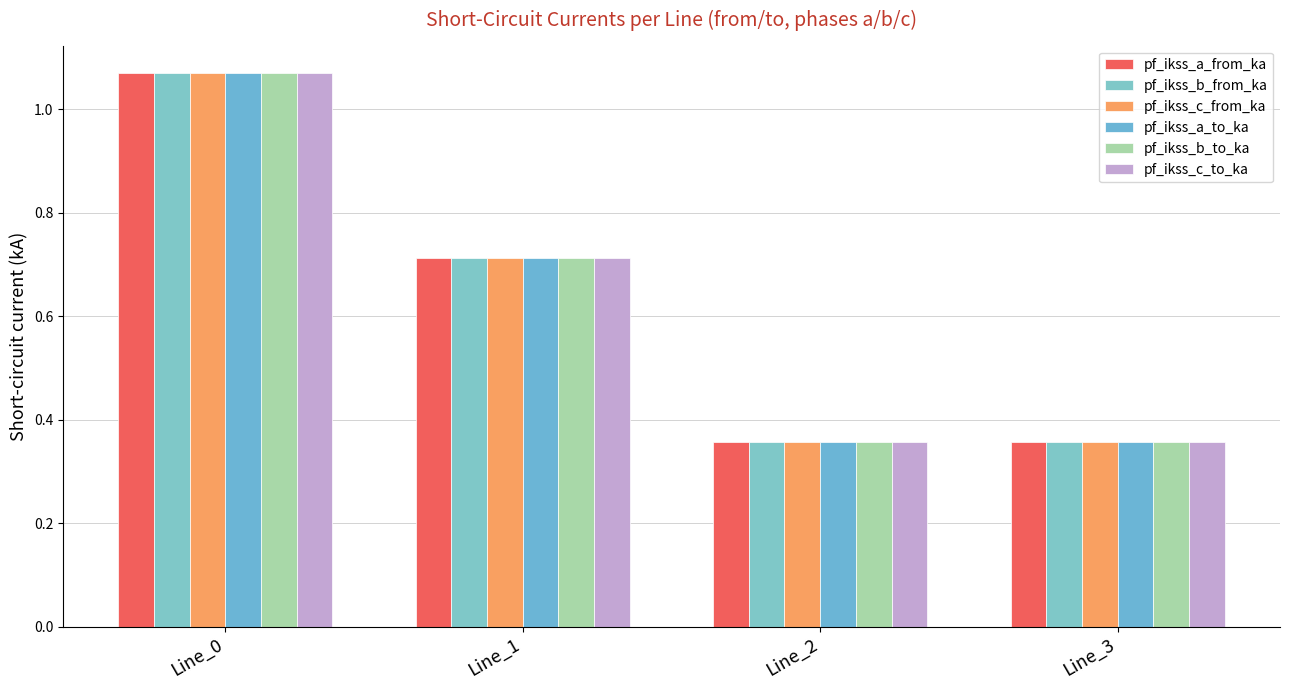

True or false: pf_ikss_a_from_ka has a value of 0.7 at Line_1.

True